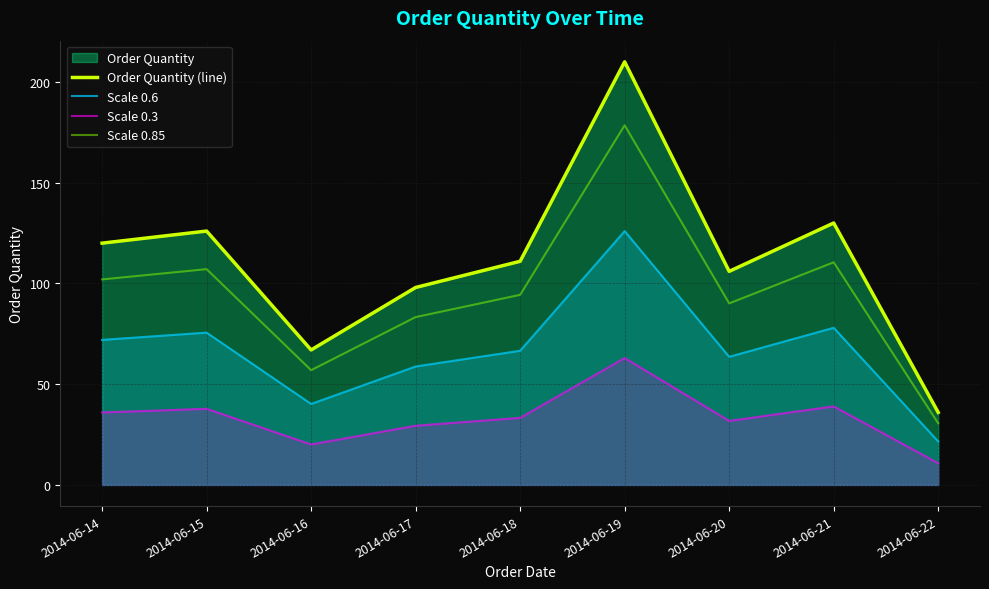

Reading right to left, extract all data points from this chart.

Order Quantity (line): 2014-06-22=36.0	2014-06-21=130.0	2014-06-20=106.0	2014-06-19=210.0	2014-06-18=111.0	2014-06-17=98.0	2014-06-16=67.0	2014-06-15=126.0	2014-06-14=120.0
Scale 0.6: 2014-06-22=21.6	2014-06-21=78.0	2014-06-20=63.6	2014-06-19=126.0	2014-06-18=66.6	2014-06-17=58.8	2014-06-16=40.2	2014-06-15=75.6	2014-06-14=72.0
Scale 0.3: 2014-06-22=10.8	2014-06-21=39.0	2014-06-20=31.8	2014-06-19=63.0	2014-06-18=33.3	2014-06-17=29.4	2014-06-16=20.1	2014-06-15=37.8	2014-06-14=36.0
Scale 0.85: 2014-06-22=30.6	2014-06-21=110.5	2014-06-20=90.1	2014-06-19=178.5	2014-06-18=94.3	2014-06-17=83.3	2014-06-16=56.9	2014-06-15=107.1	2014-06-14=102.0